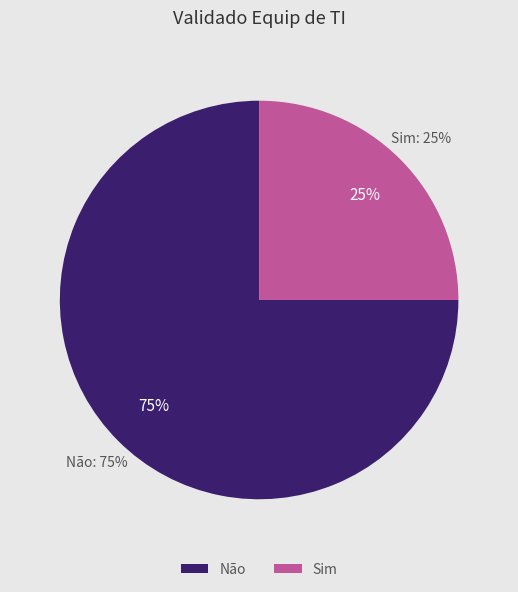

How many segments does this pie chart have?

2